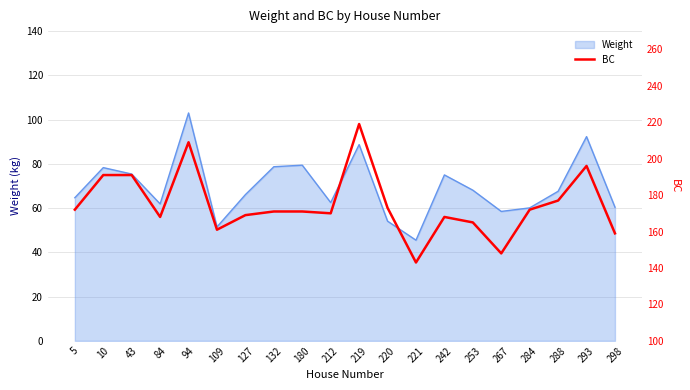

How many data points are less than 171?

9